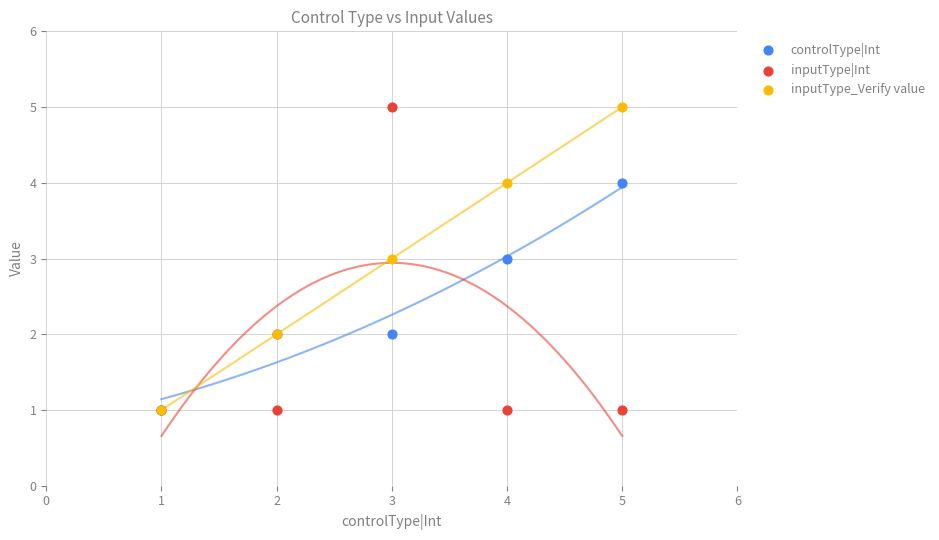

Which series contains the lowest Y value?

controlType|Int